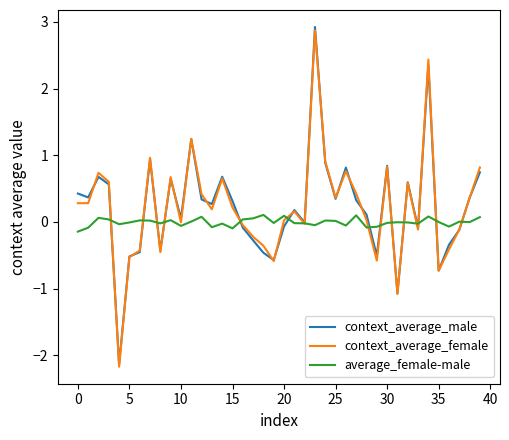

Which series has the widest spread of values?

context_average_male